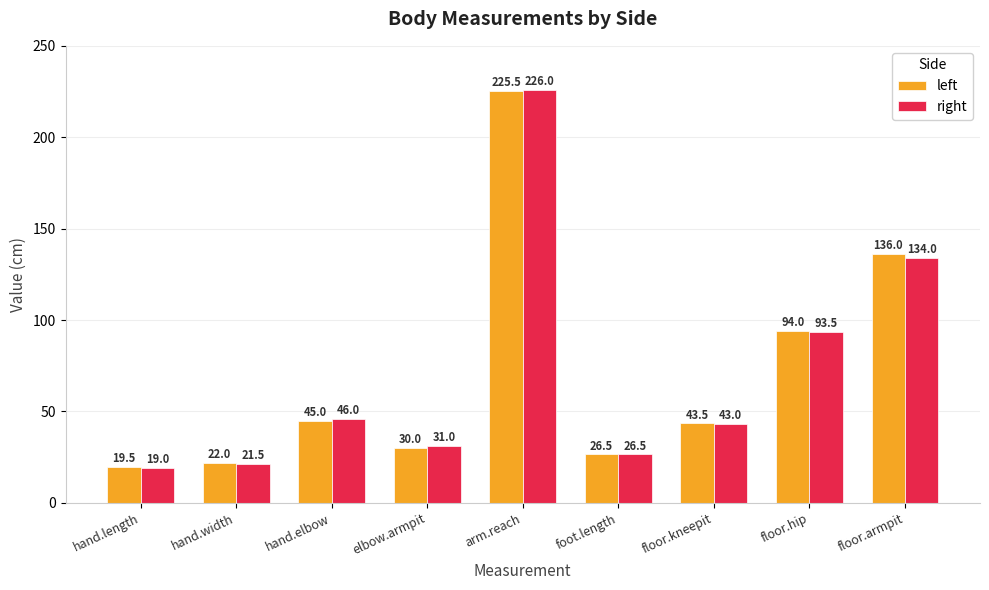

Does the chart contain stacked bars?

No